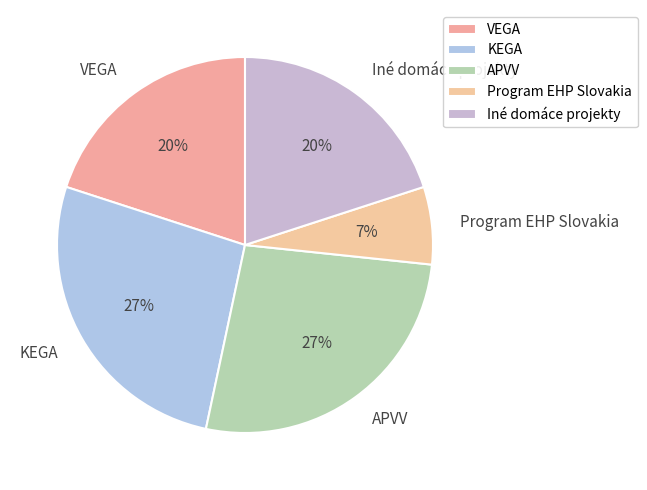

Which slice is the smallest?

Program EHP Slovakia